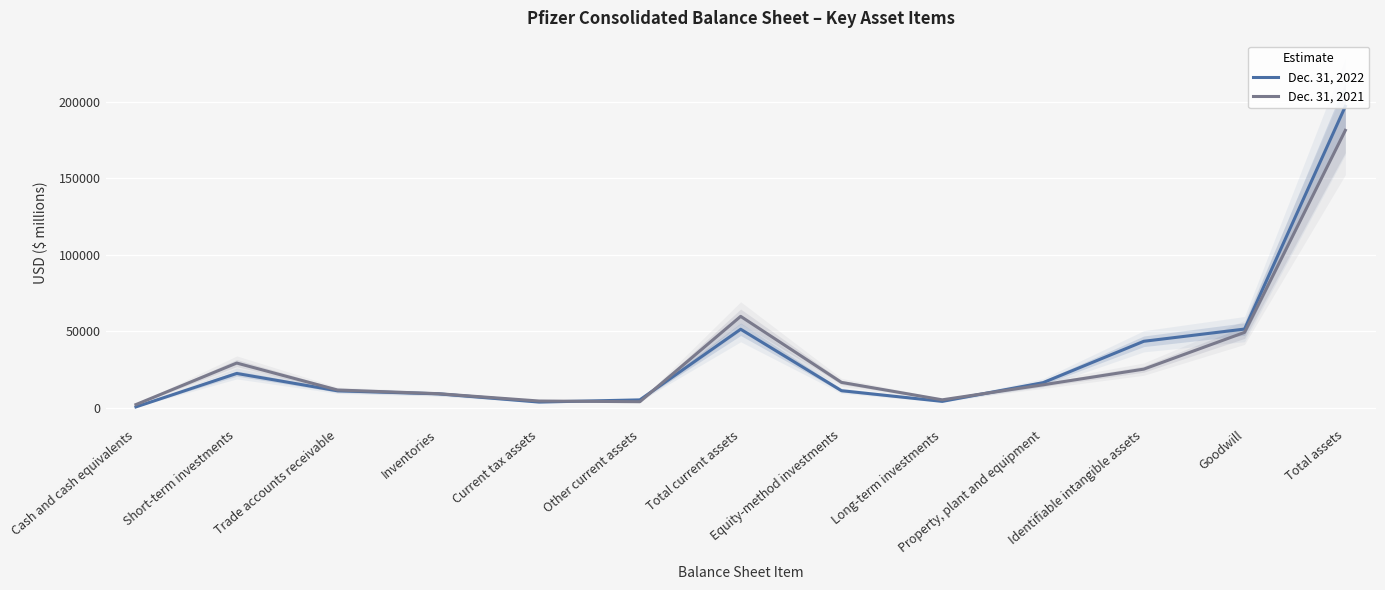

What is the spread (max minus min) of values at Equity-method investments?

5439